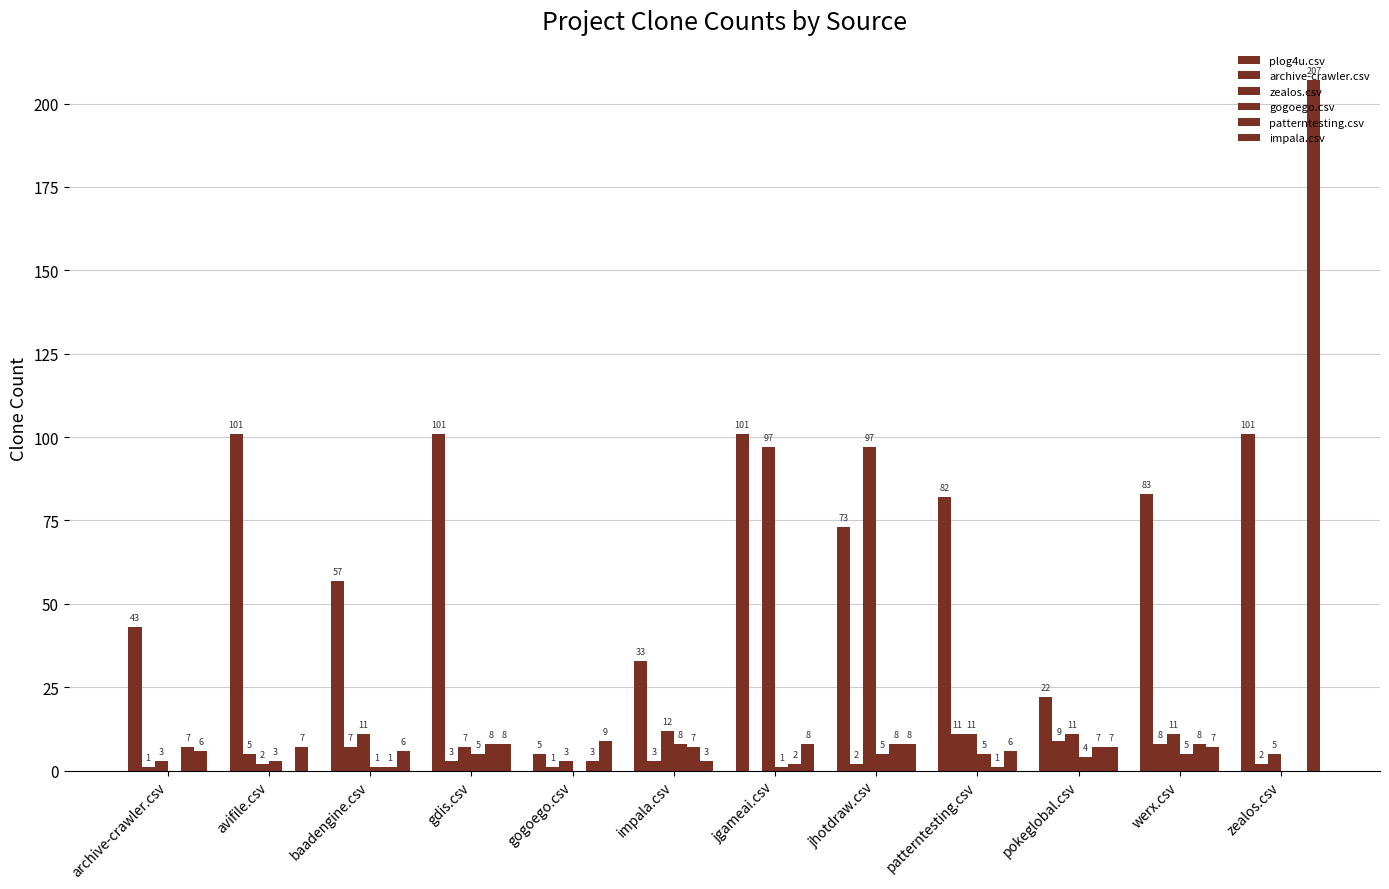

Are the bars grouped side by side (vs. stacked)?

Yes